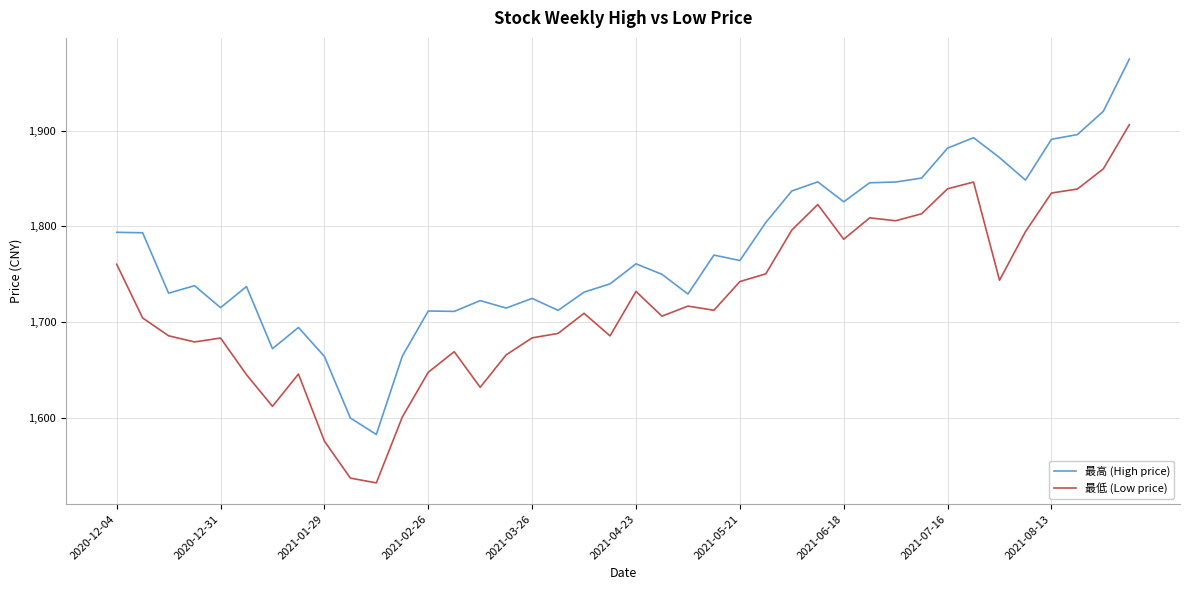

At how many categories does at least one series exceed 1914?

2